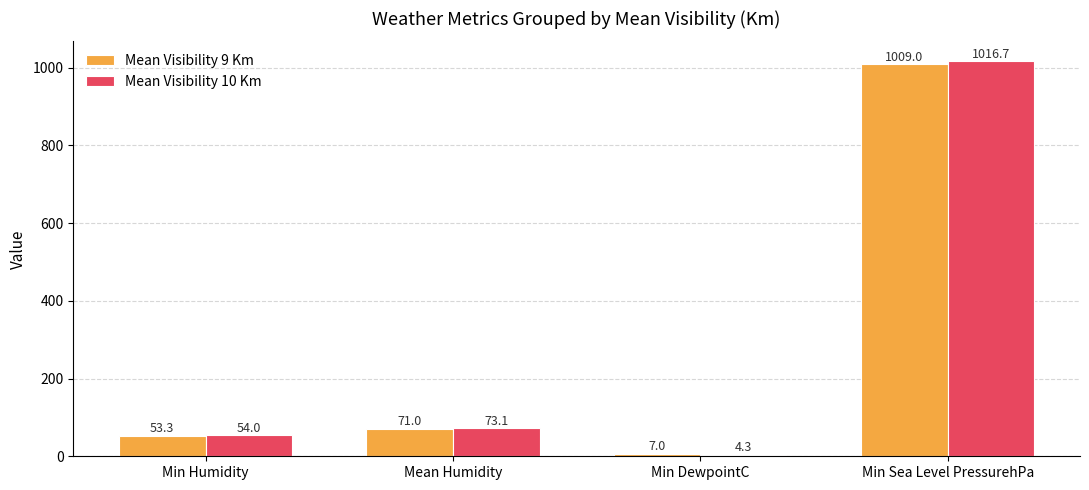

How many series are shown in this chart?

2